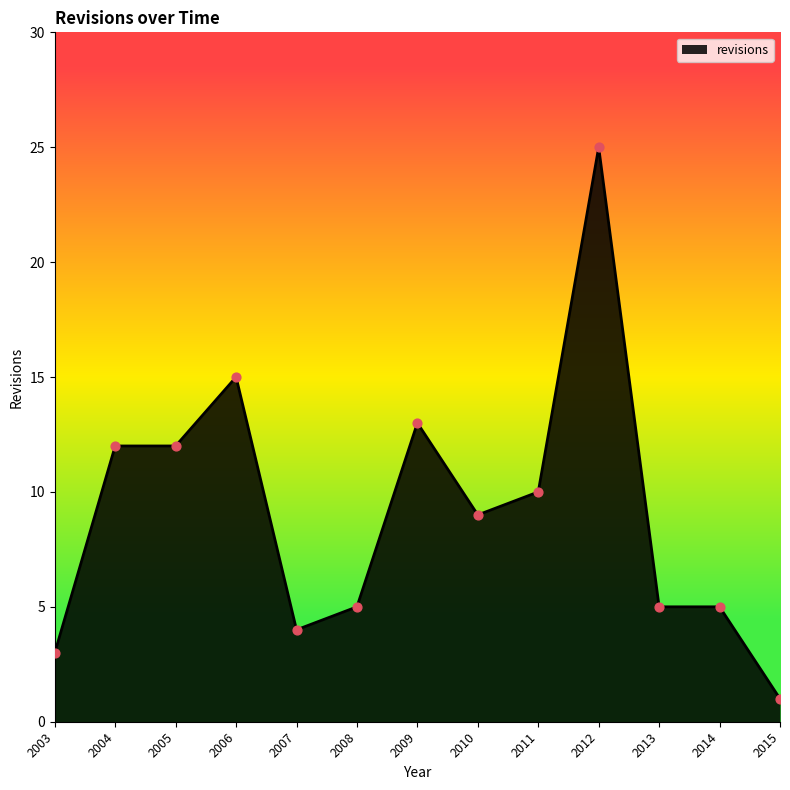

Which has a higher value, 2008 or 2007?

2008